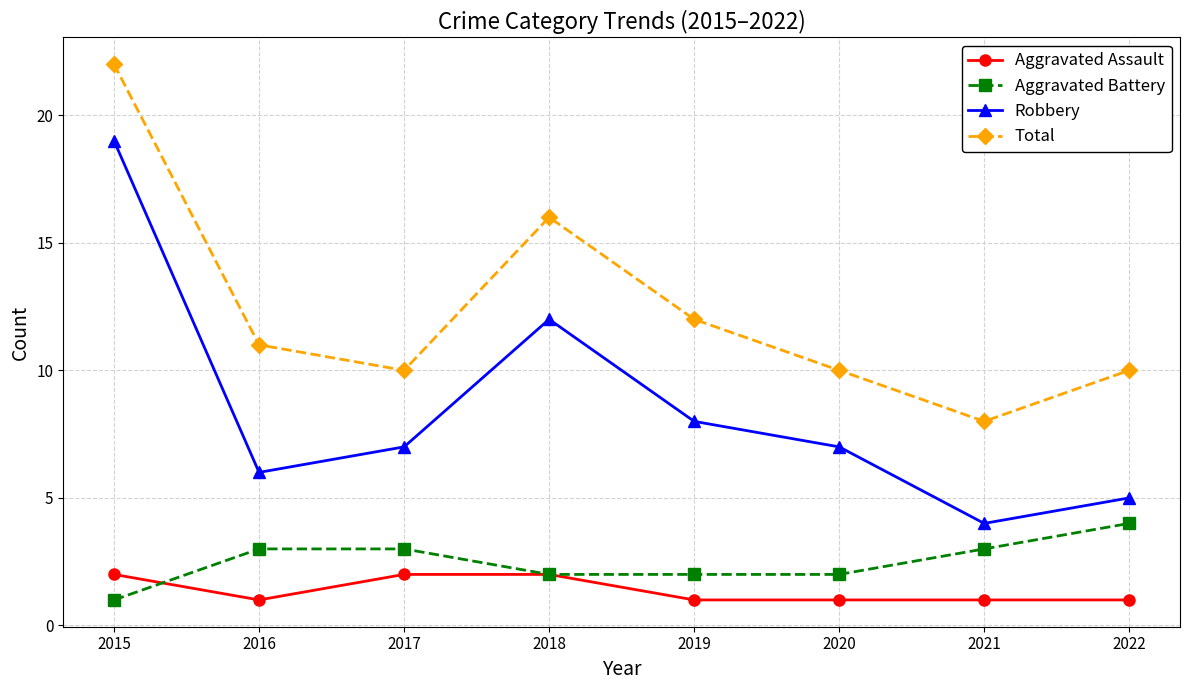

True or false: Aggravated Battery and Robbery intersect in this chart.

False